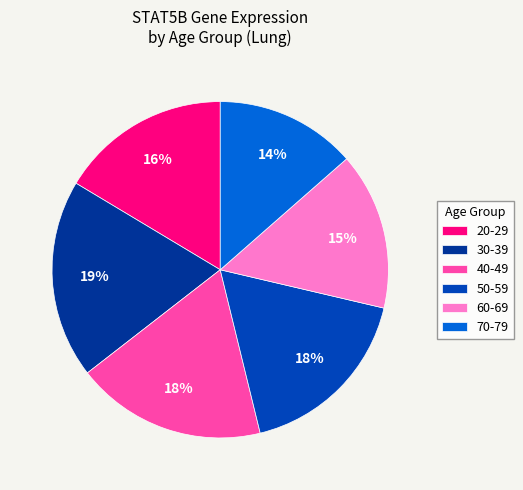

Combined, do 40-49 and 50-59 account for over 50%?

No